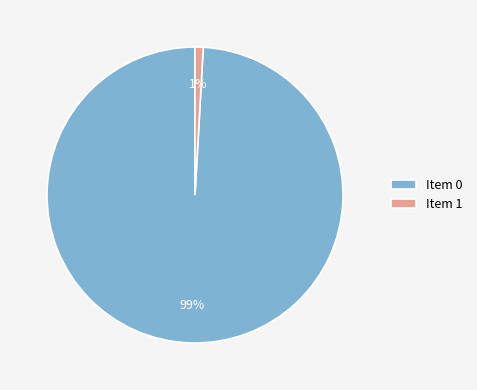

How many segments does this pie chart have?

2